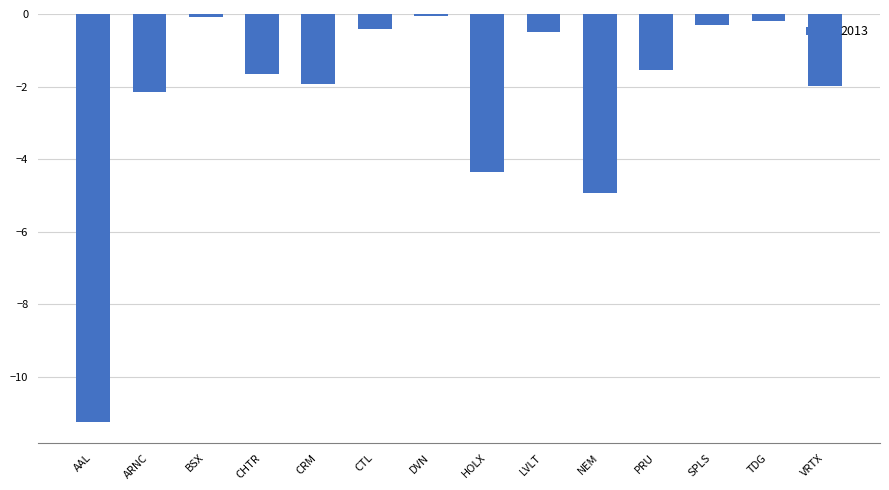

What is the difference between the second highest and minimum values?

11.2